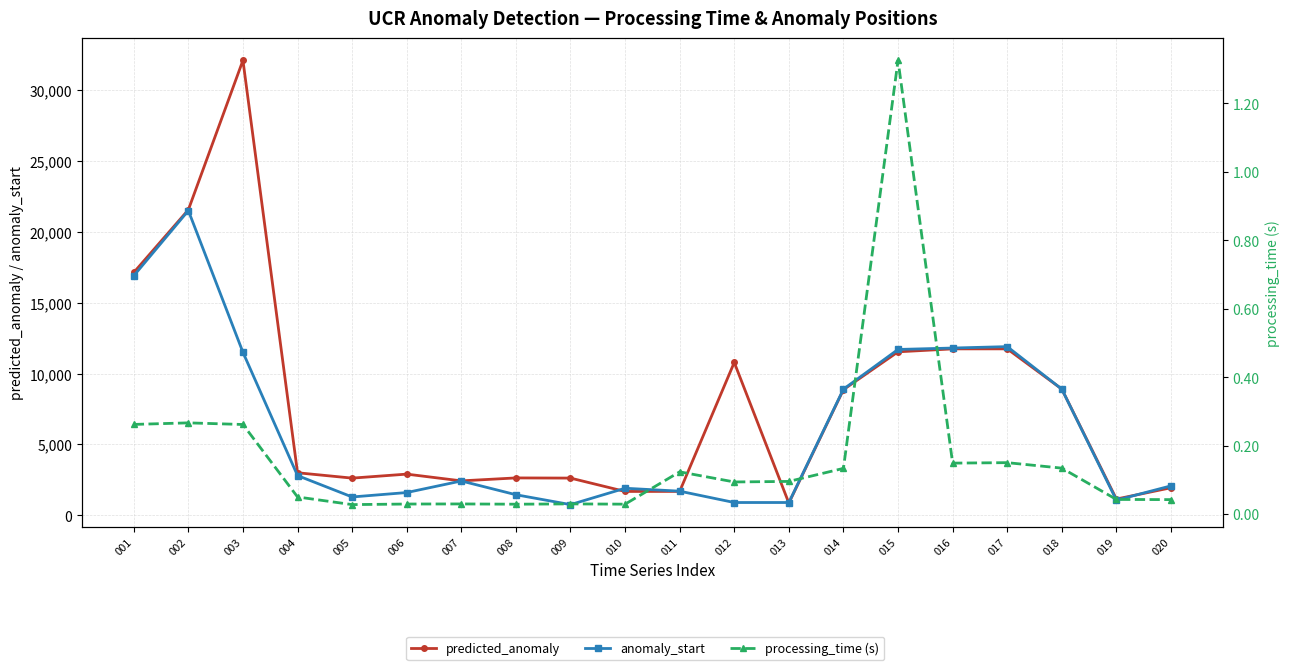

True or false: predicted_anomaly and processing_time (s) intersect in this chart.

False